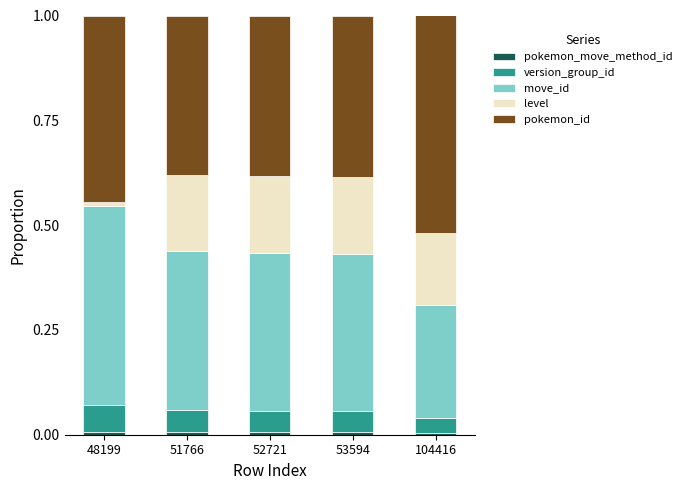

Is it true that pokemon_move_method_id equals 0.0 at 104416?

False